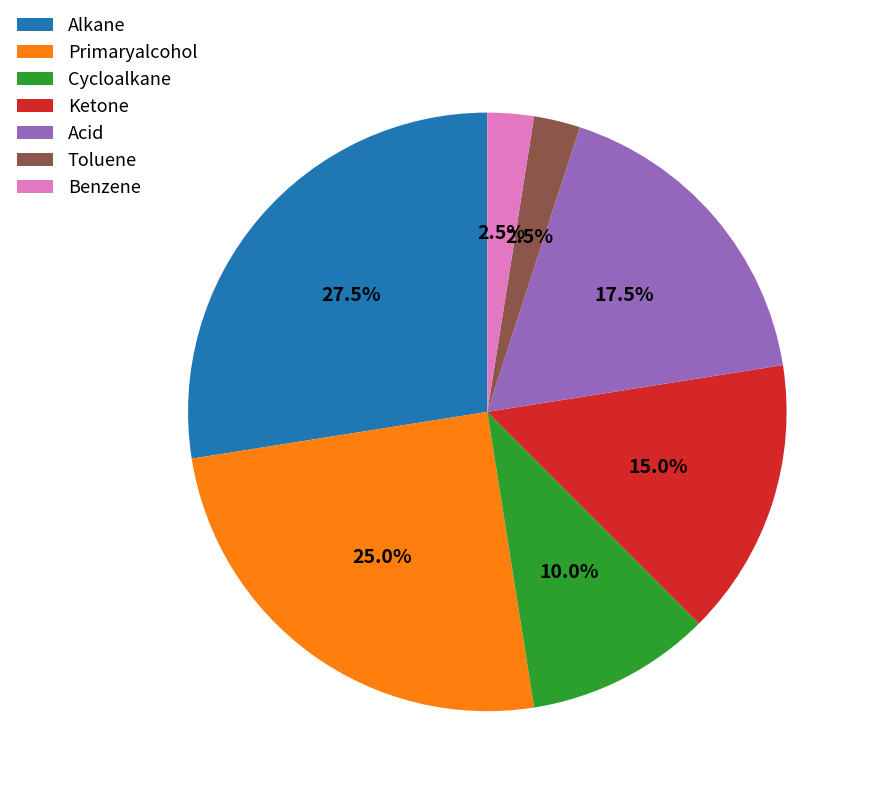

How many slices are in this pie chart?

7